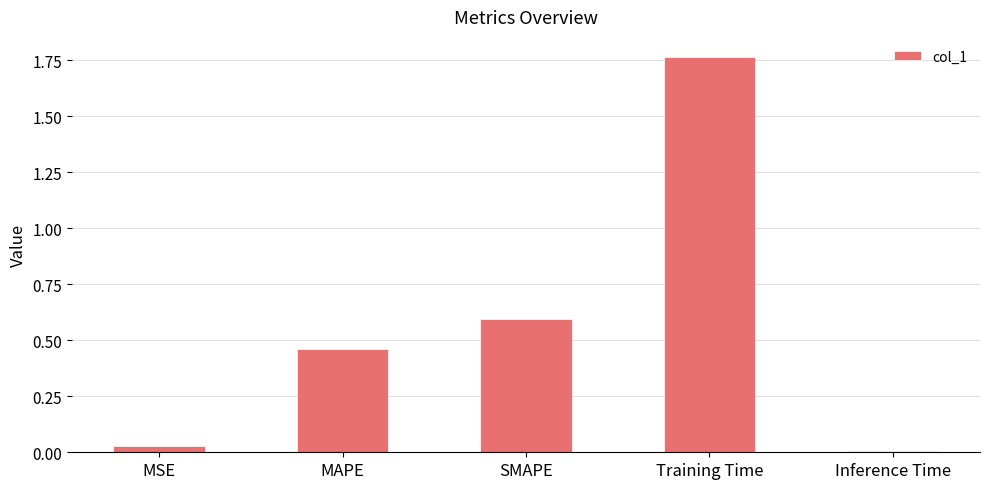

Which label corresponds to the smallest value in the chart?

Inference Time